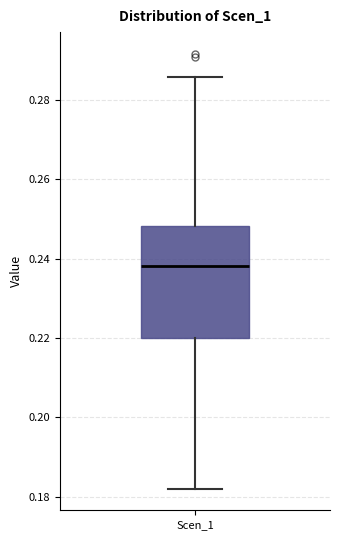

Transcribe this box plot: give where the median line is, the range the box spans, and where the two whiskers end, as read against the y-axis. The values are not printed on the chart, so give them approximately, as read against the axis.

median 0.238, box 0.220 to 0.248, whiskers 0.182 to 0.286